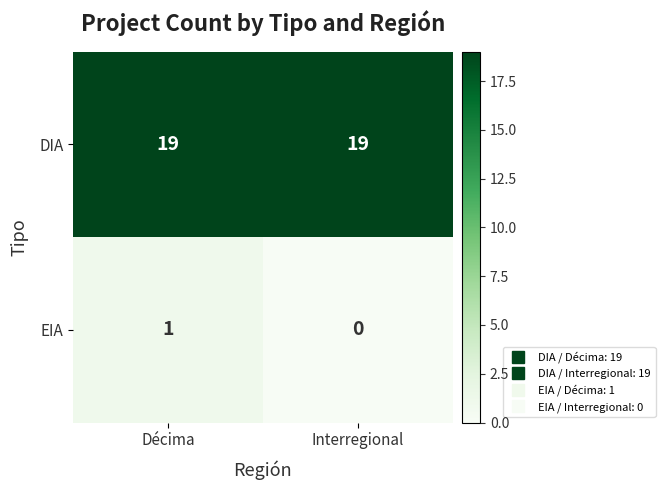

Which series changed the most between Décima and Interregional?

EIA